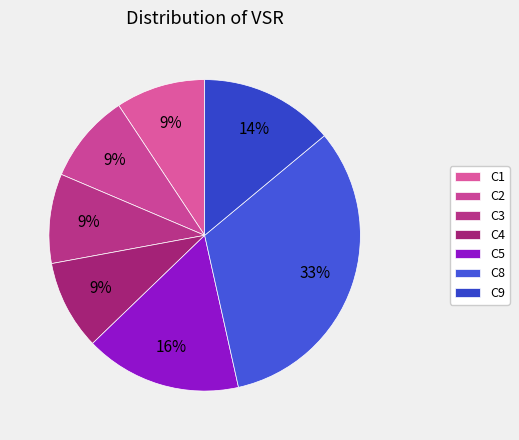

Does C8 account for over 50% of the chart?

No